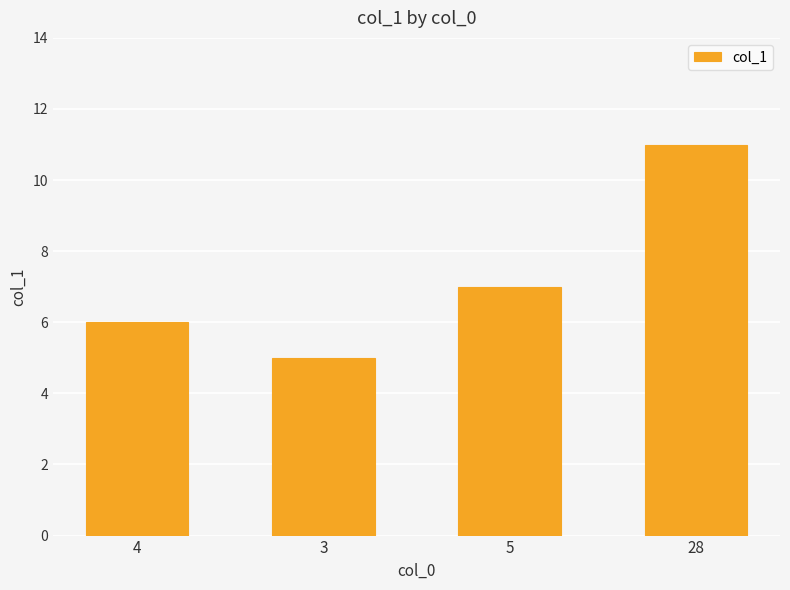

The value at 5 is 10. True or false?

False